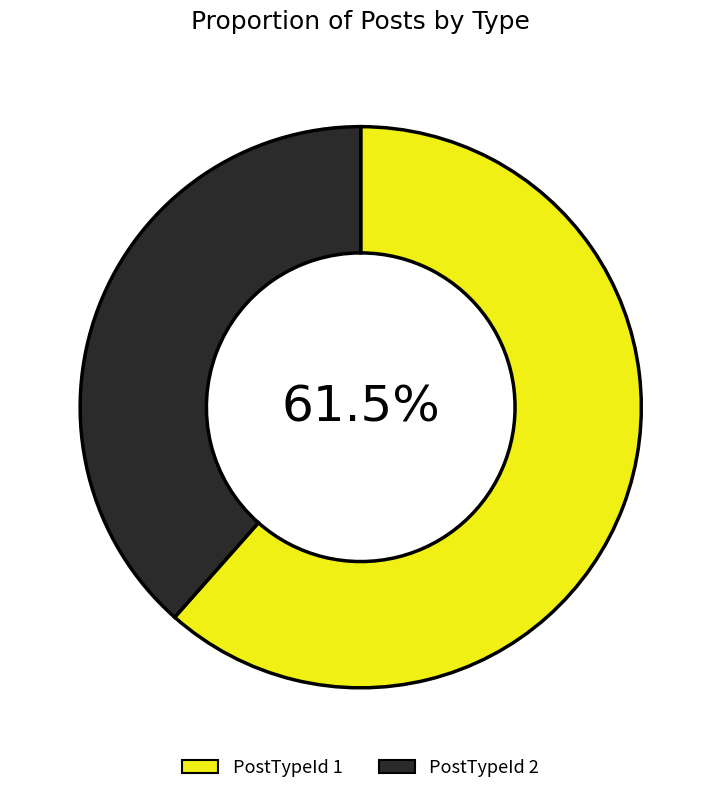

What is the ratio of the value at PostTypeId 2 to the value at PostTypeId 1?

0.6